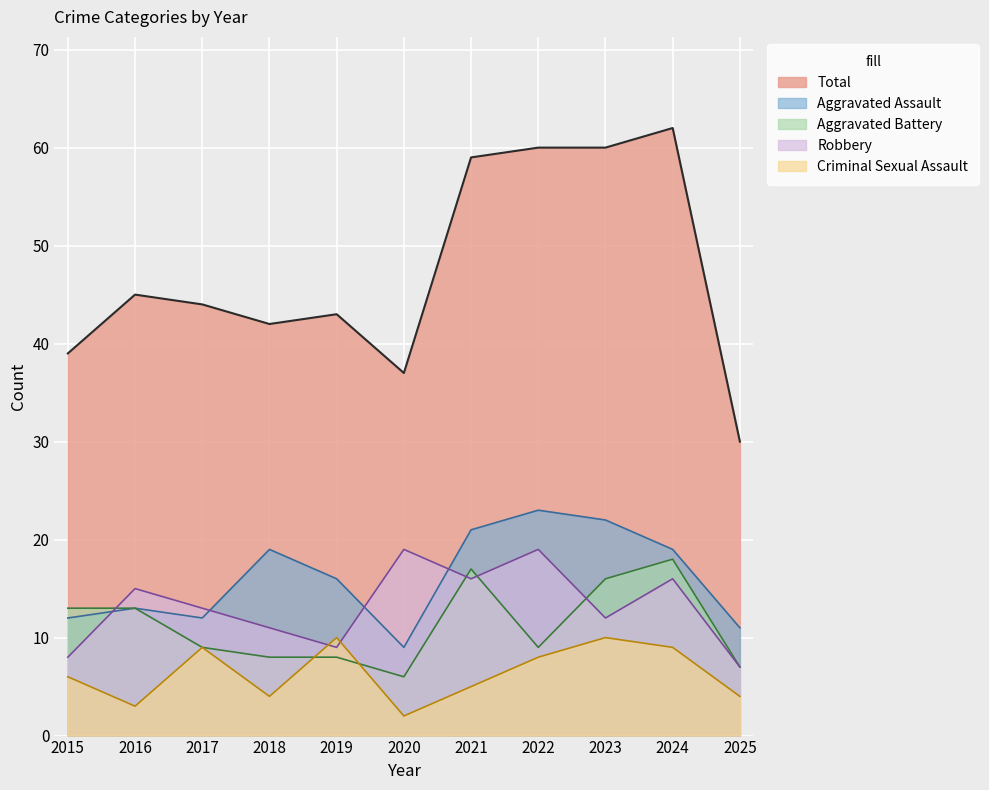

How many lines are shown in the chart?

5